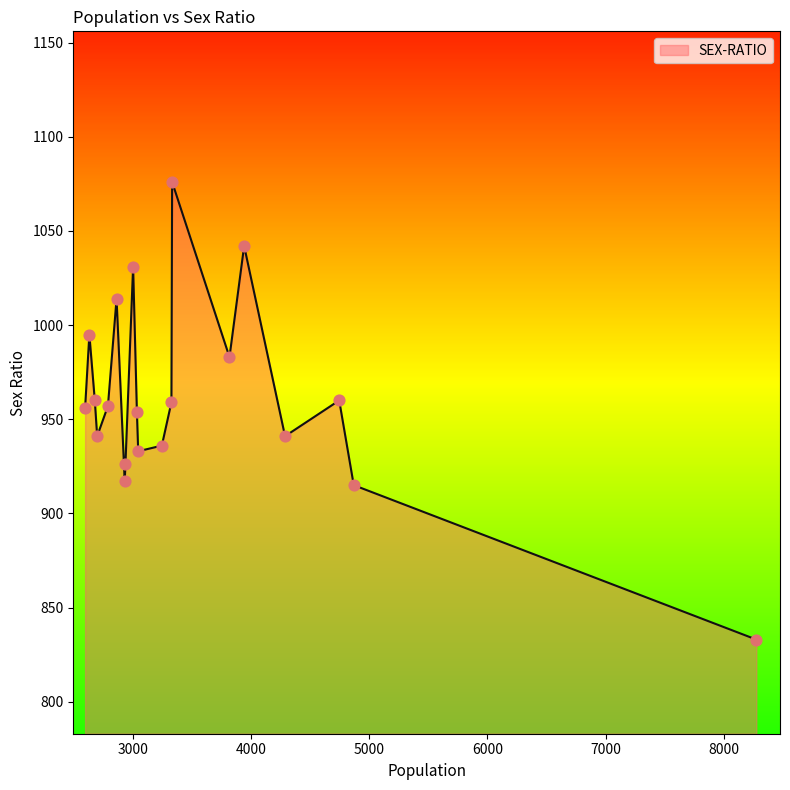

What is the maximum value shown in the chart?

1076